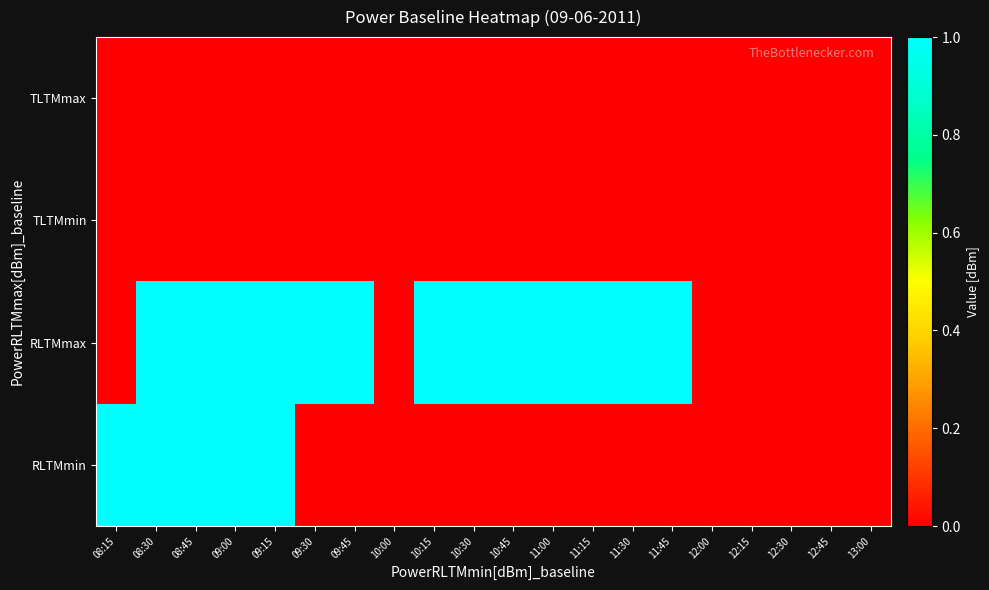

At which category is the sum across all series the highest?

08:30